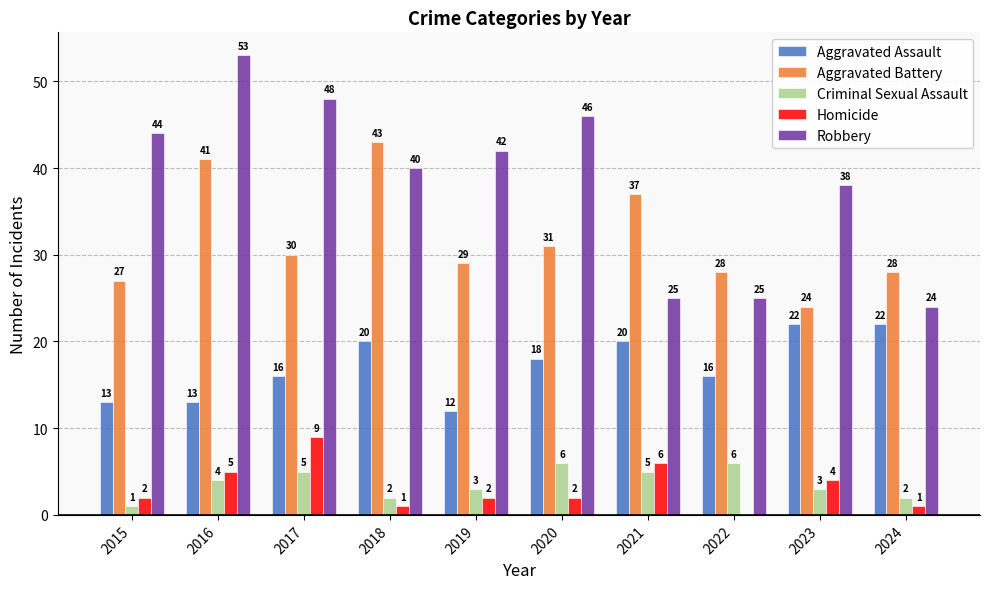

Reading right to left, transcribe all the data shown in this chart.

Aggravated Assault: 2024=22	2023=22	2022=16	2021=20	2020=18	2019=12	2018=20	2017=16	2016=13	2015=13
Aggravated Battery: 2024=28	2023=24	2022=28	2021=37	2020=31	2019=29	2018=43	2017=30	2016=41	2015=27
Criminal Sexual Assault: 2024=2	2023=3	2022=6	2021=5	2020=6	2019=3	2018=2	2017=5	2016=4	2015=1
Homicide: 2024=1	2023=4	2022=0	2021=6	2020=2	2019=2	2018=1	2017=9	2016=5	2015=2
Robbery: 2024=24	2023=38	2022=25	2021=25	2020=46	2019=42	2018=40	2017=48	2016=53	2015=44